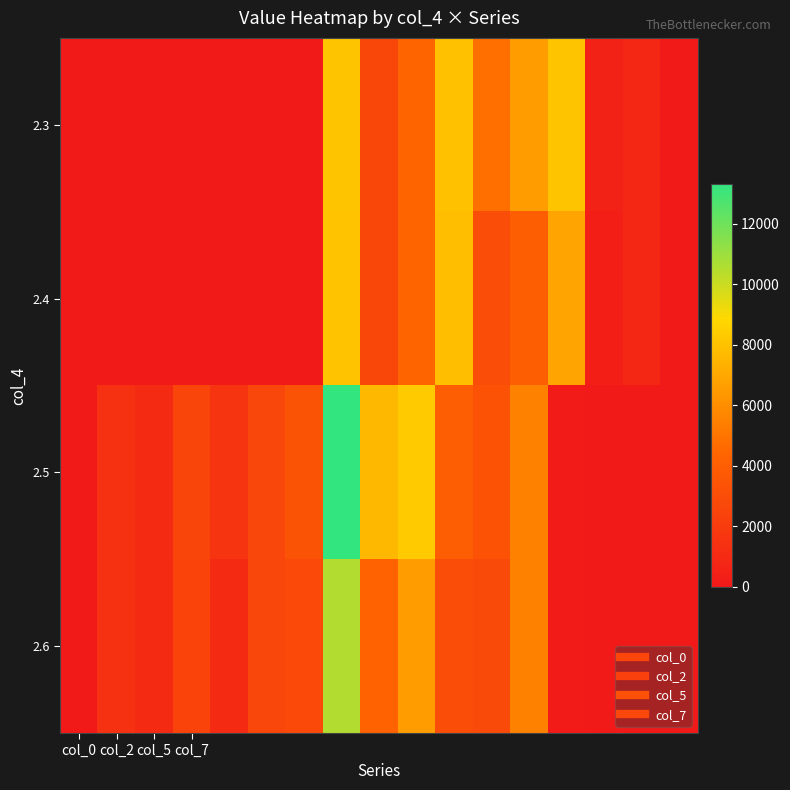

At which category does the chart reach its minimum across all series?

col_0